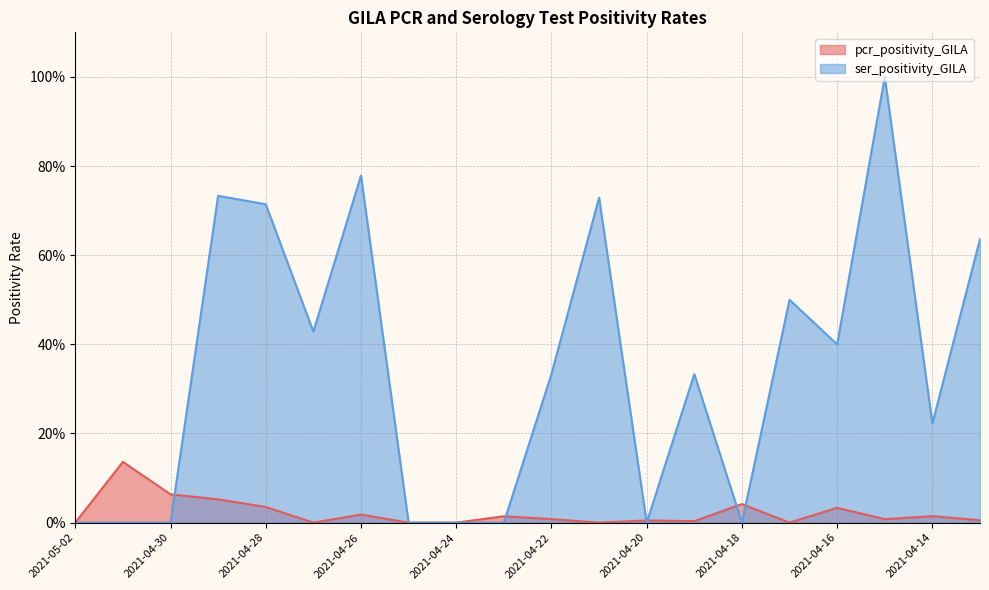

How many times do pcr_positivity_GILA and ser_positivity_GILA cross each other?

6